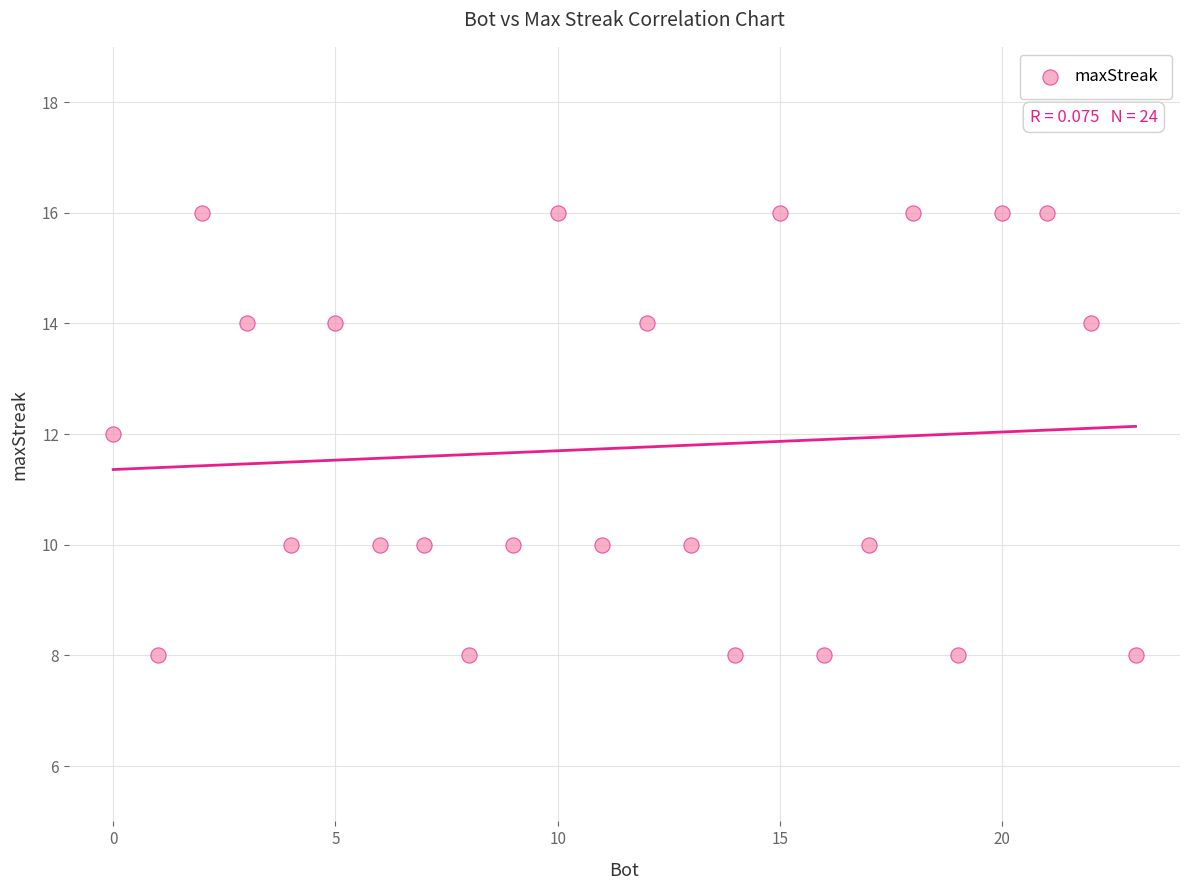

What is the range of X values (max minus min)?

23